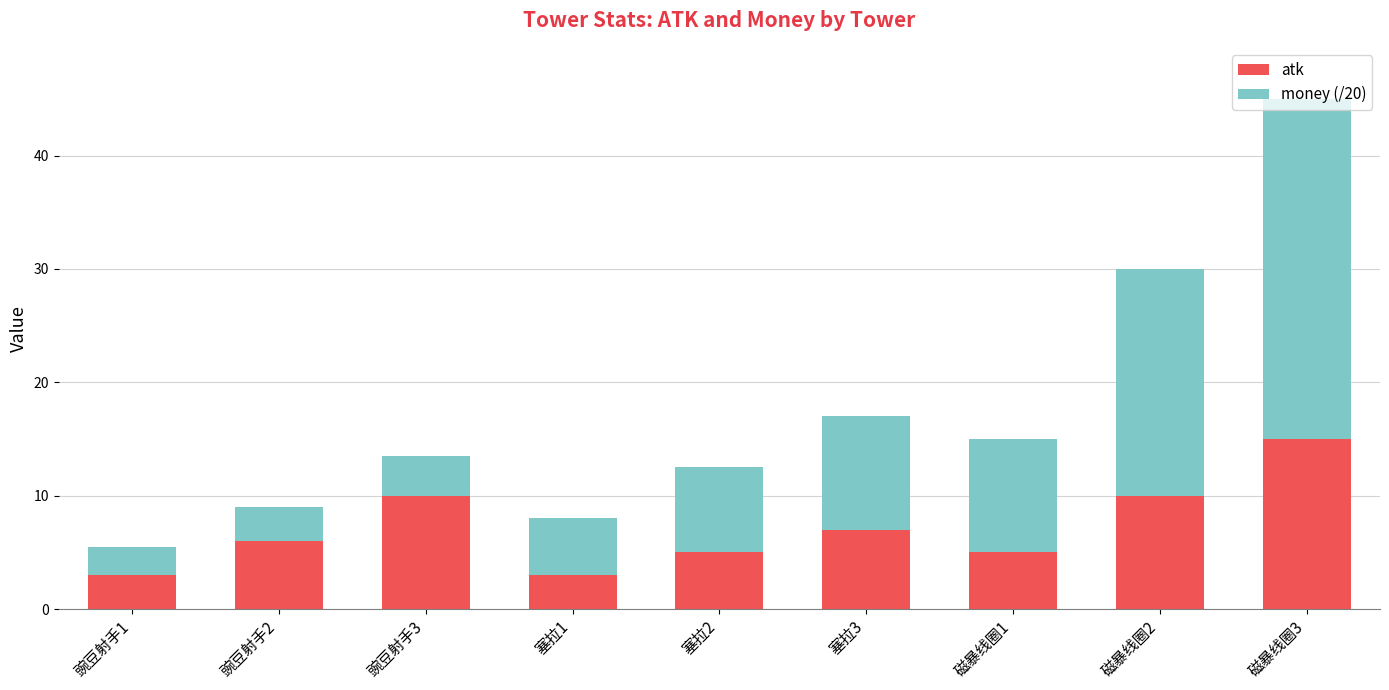

At which category is the sum across all series the highest?

磁暴线圈3